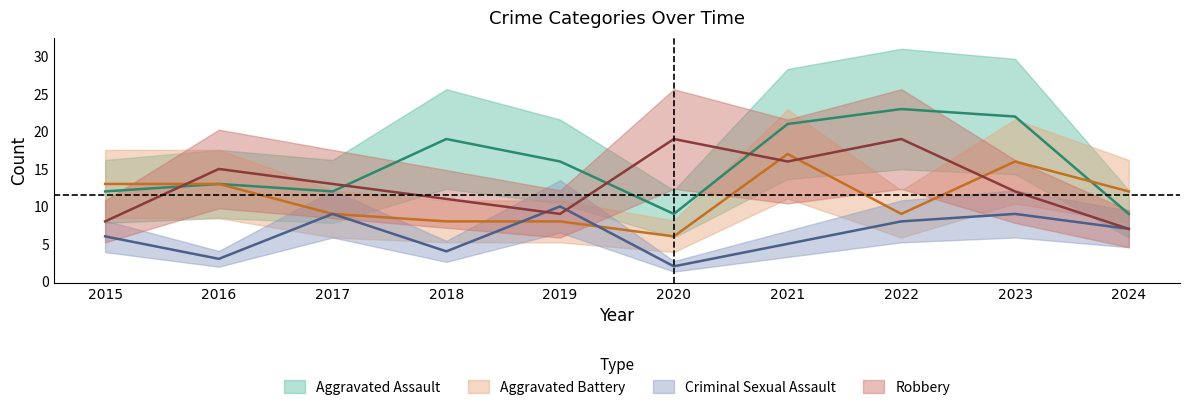

How many values in the Aggravated Battery series are below 12?

5